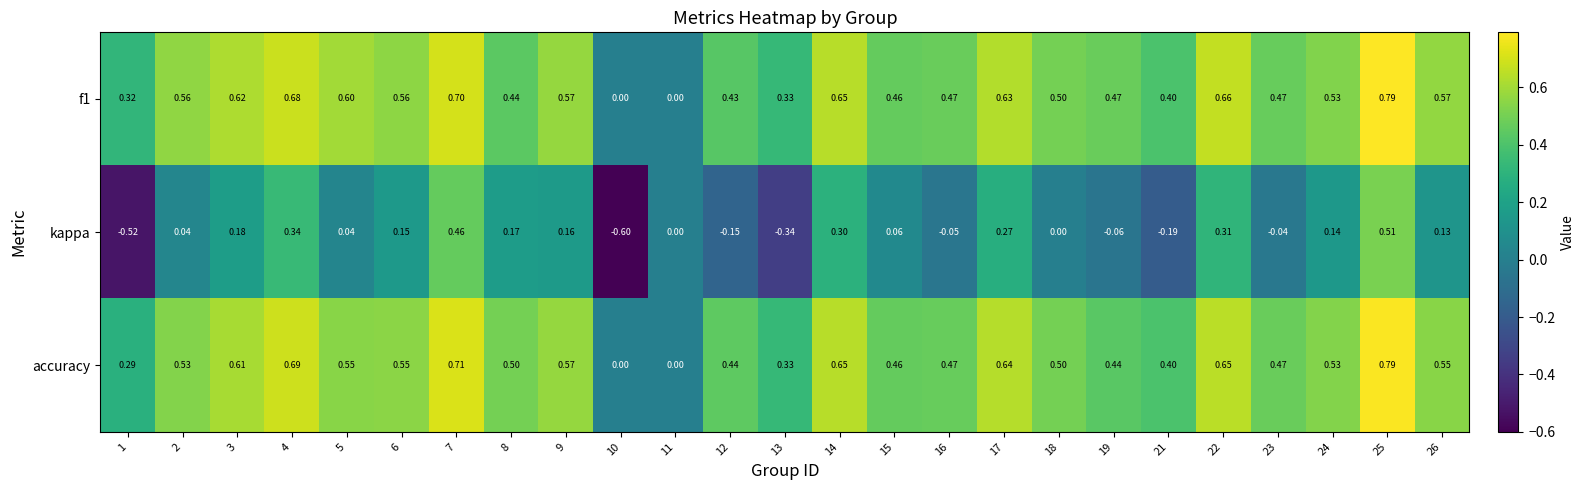

Is the value of kappa at 1 greater than the value of f1 at 11?

No